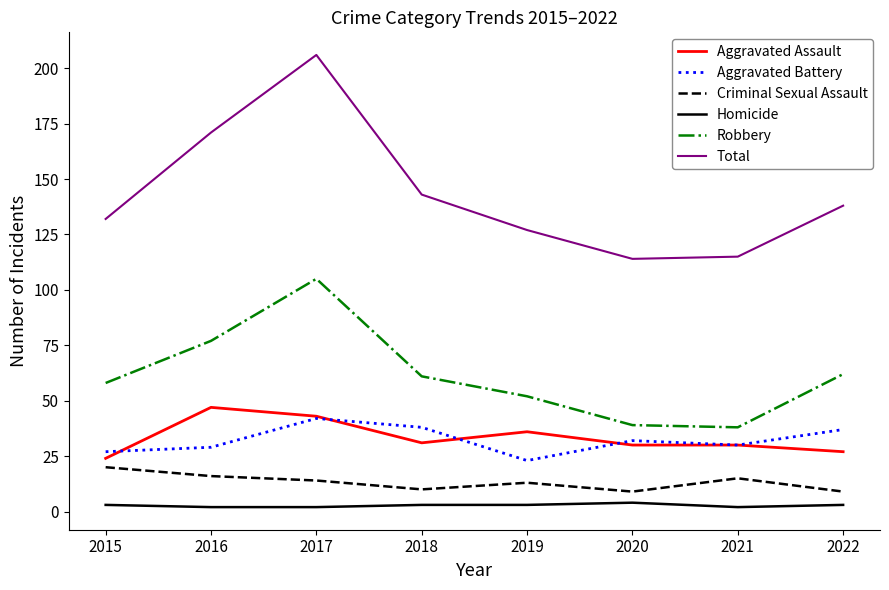

Is it true that Robbery equals 62 at 2020?

False